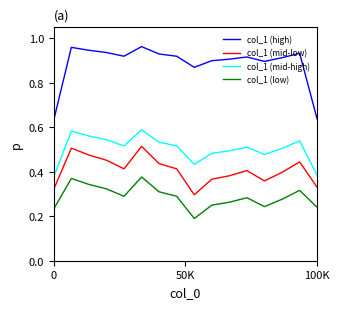

Rank the series by their maximum value, from lowest to highest.

col_1 (low), col_1 (mid-low), col_1 (mid-high), col_1 (high)